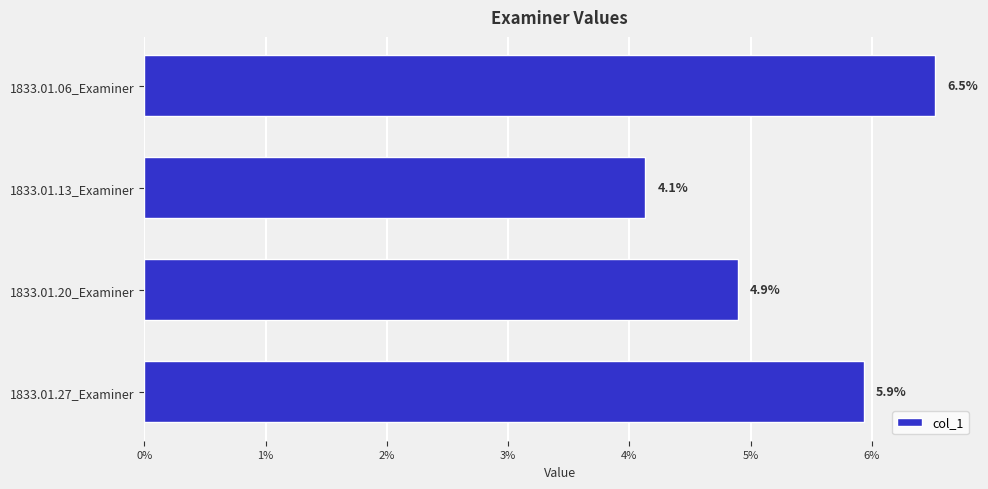

Does the chart contain any negative values?

No